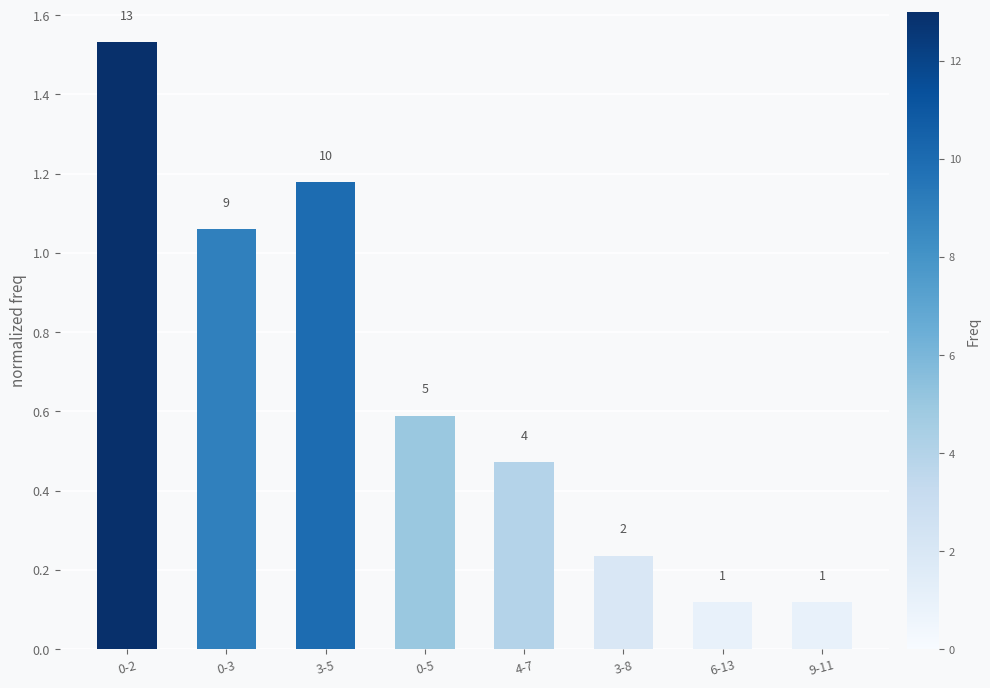

Does the chart contain any negative values?

No